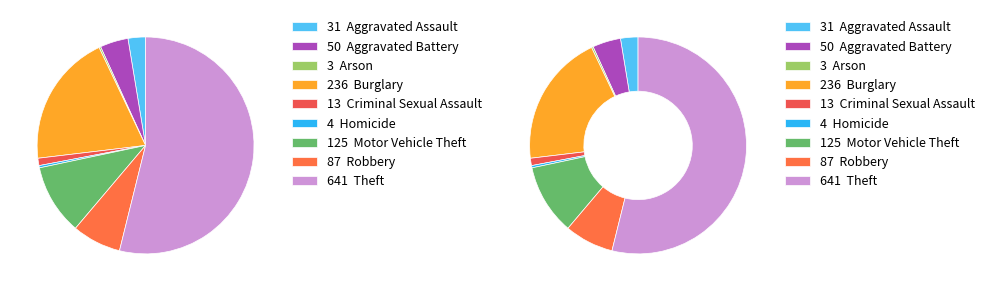

Is there any slice that represents more than half of the pie?

Yes